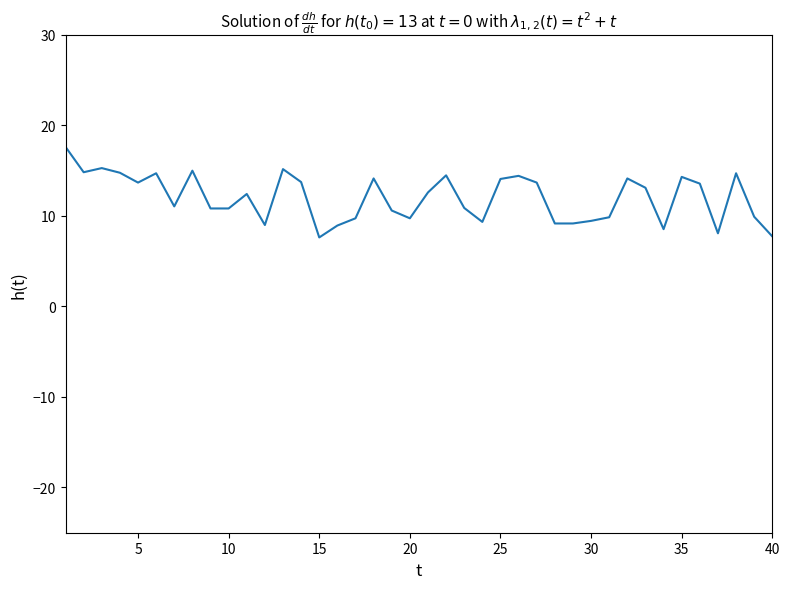

What is the maximum value shown in the chart?

17.6